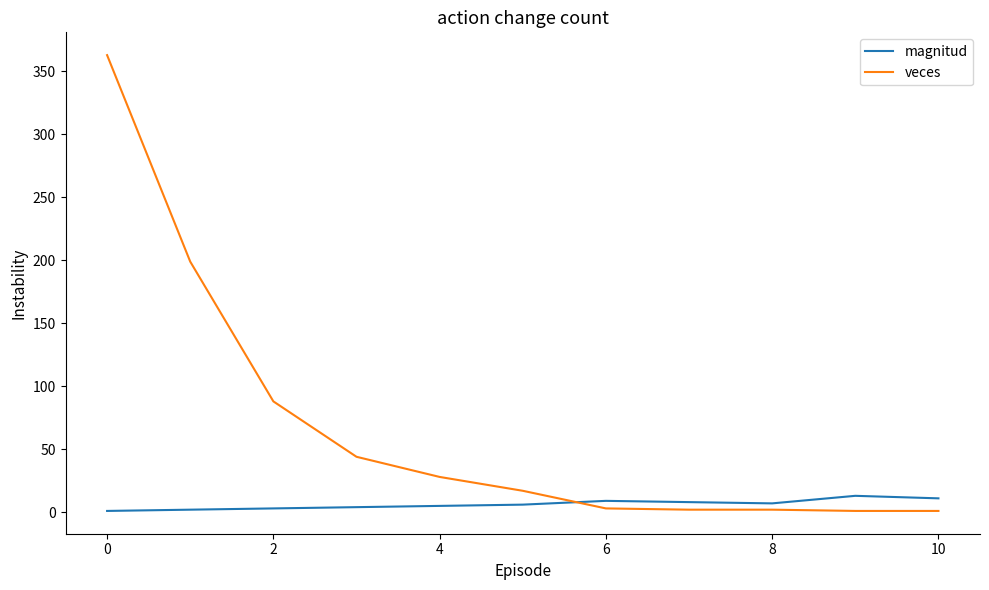

What is the minimum value shown in the chart?

1